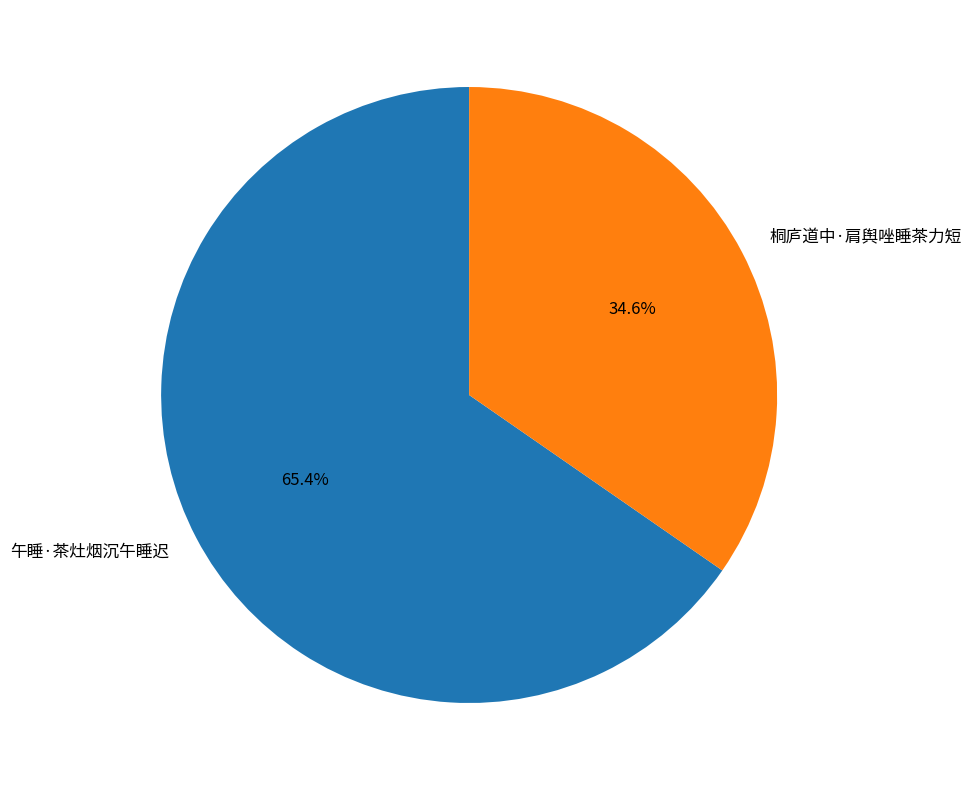

True or false: 桐庐道中·肩舆唑睡茶力短 accounts for 42% of the total.

False